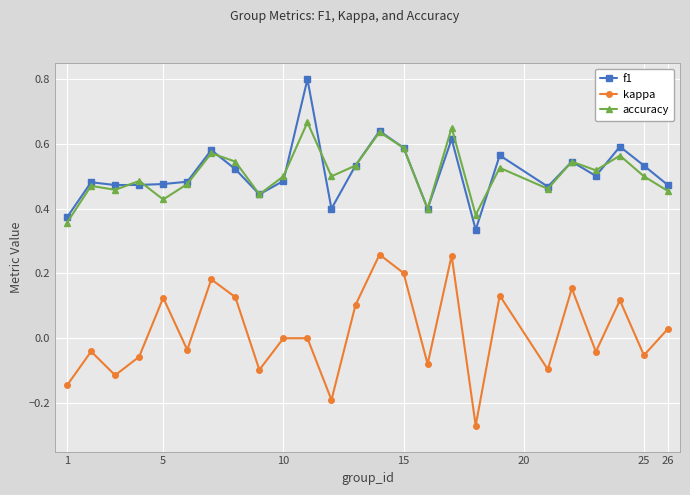

In kappa, how many points are lower than both neighbors (excluding endpoints)?

9